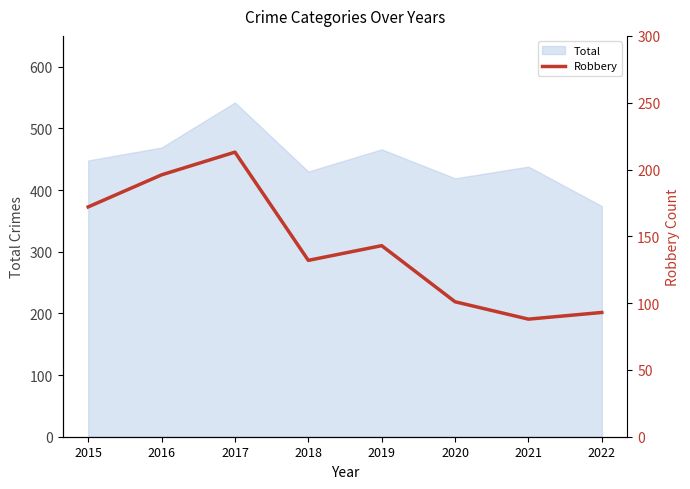

Which has a higher value, 2016 or 2018?

2016